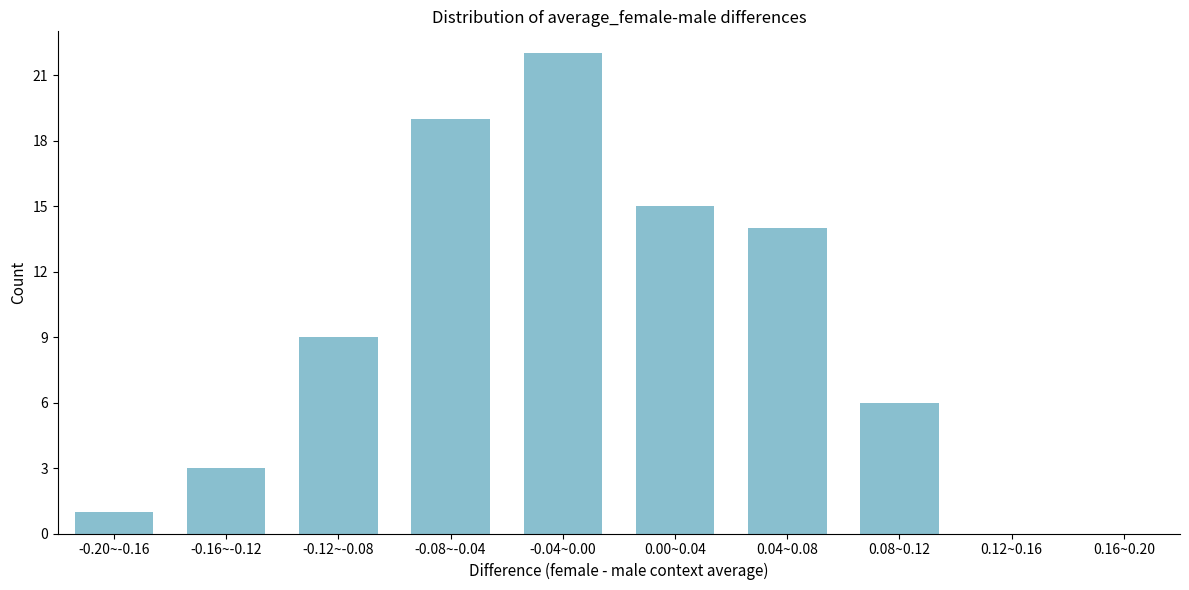

Reading left to right, what are all the values shown in this chart?

-0.20~-0.16=1	-0.16~-0.12=3	-0.12~-0.08=9	-0.08~-0.04=19	-0.04~0.00=22	0.00~0.04=15	0.04~0.08=14	0.08~0.12=6	0.12~0.16=0	0.16~0.20=0